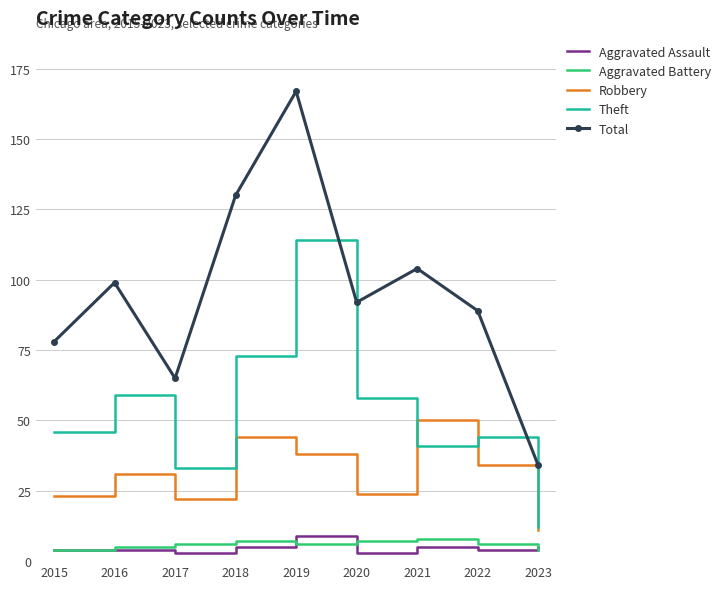

At which category does the chart reach its peak across all series?

2019